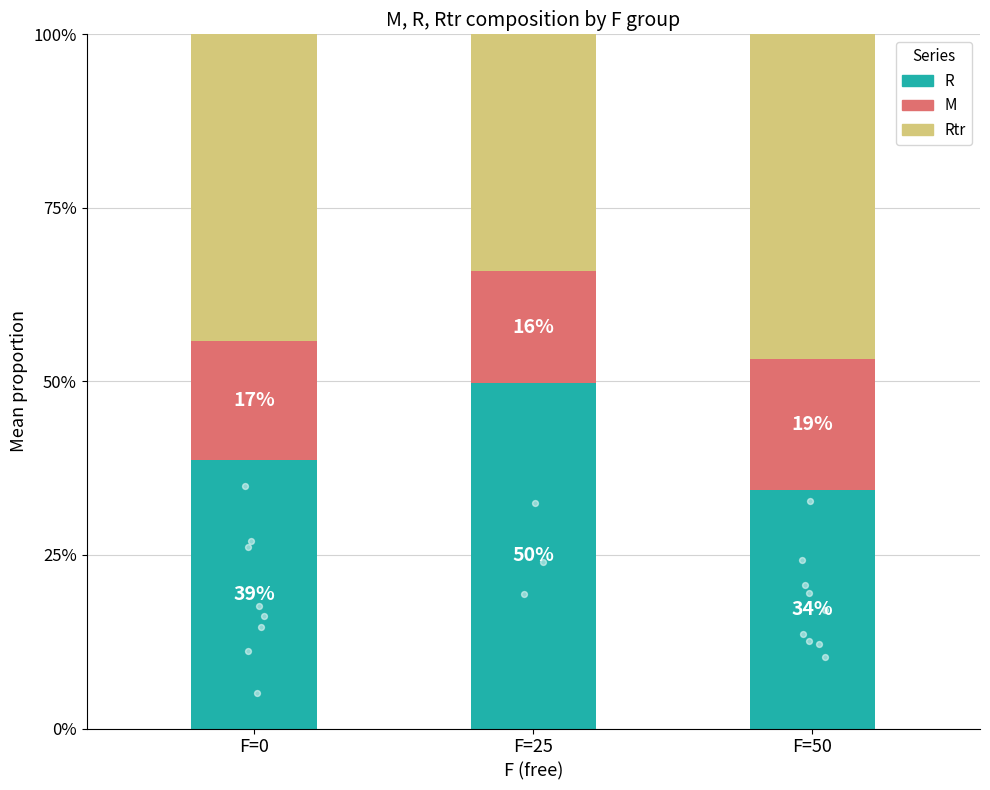

Which series reaches the maximum Y coordinate?

R